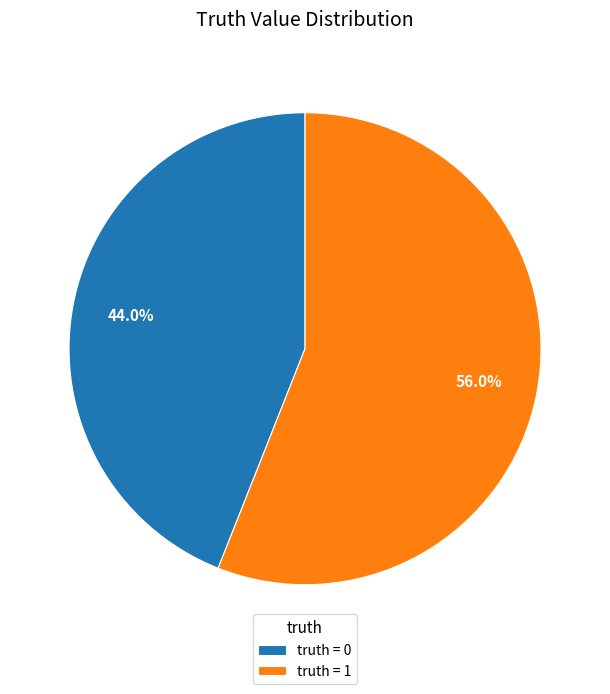

What is the majority slice?

truth = 1